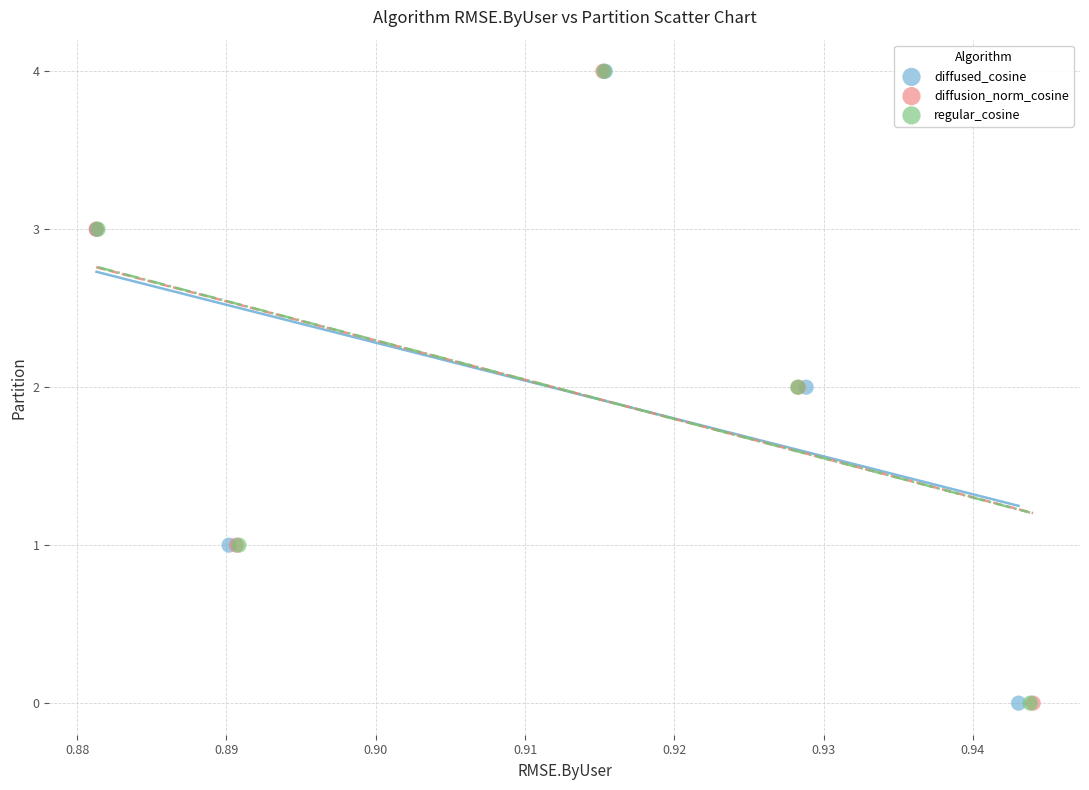

What are all the series names shown in the legend?

diffused_cosine, diffusion_norm_cosine, regular_cosine